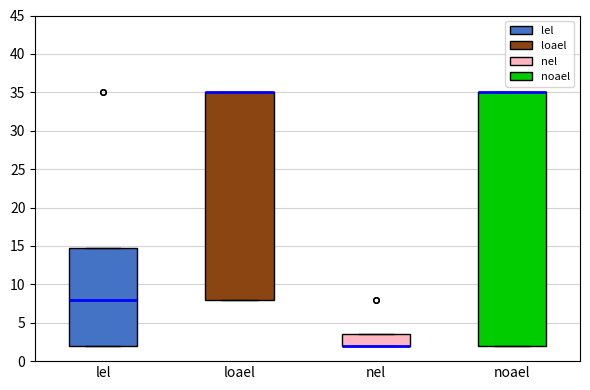

Where is the lower edge of the box for noael on the y-axis? The values are not printed on the chart, so give them approximately, as read against the axis.

2.0